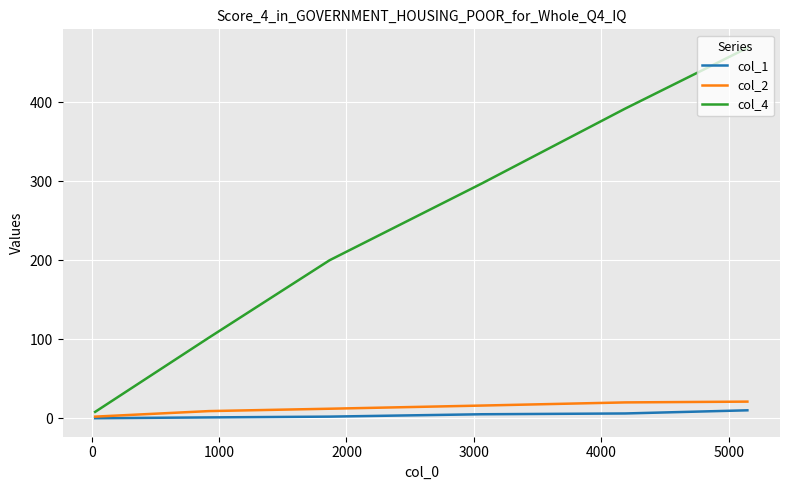

What is the difference between the second highest and second lowest values in the col_4 series?

290